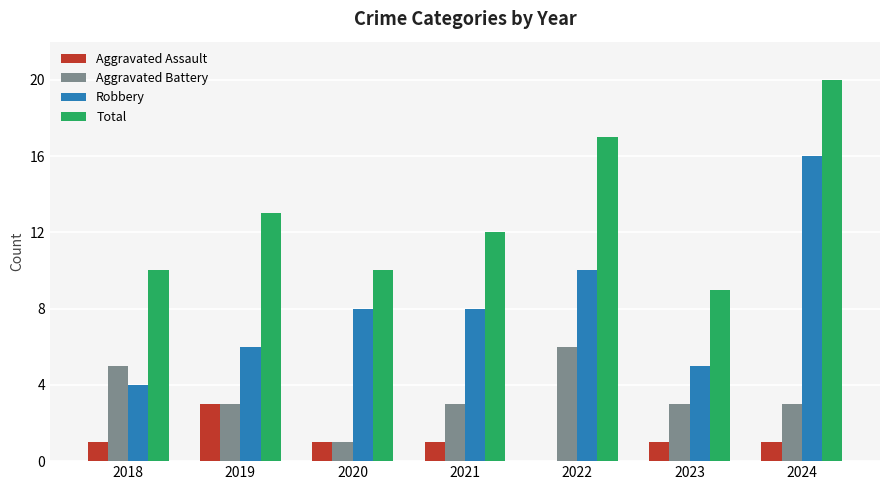

At which category is the sum across all series the highest?

2024